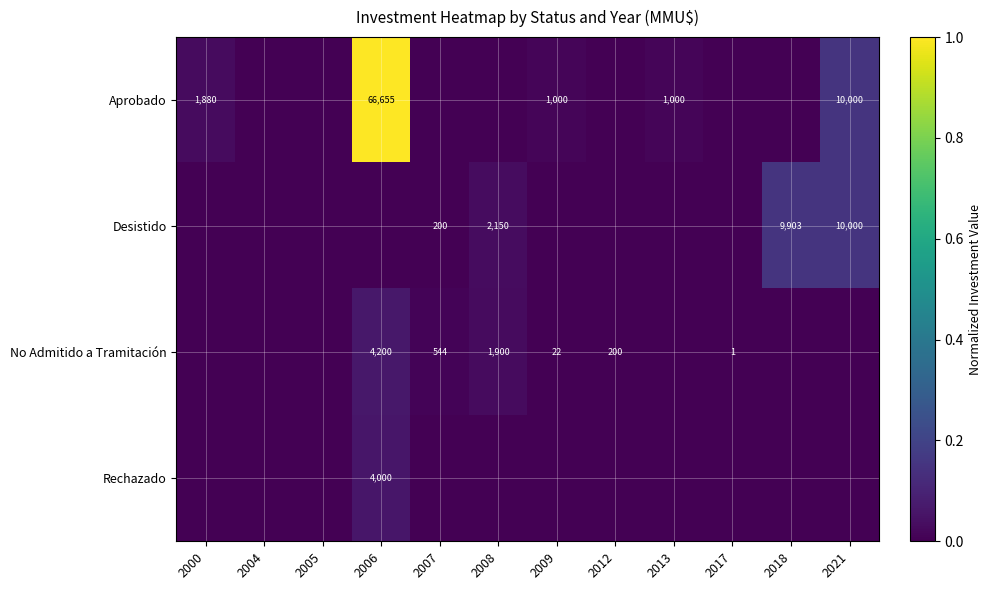

True or false: Rechazado has a value of 0.0 at 2018.

True